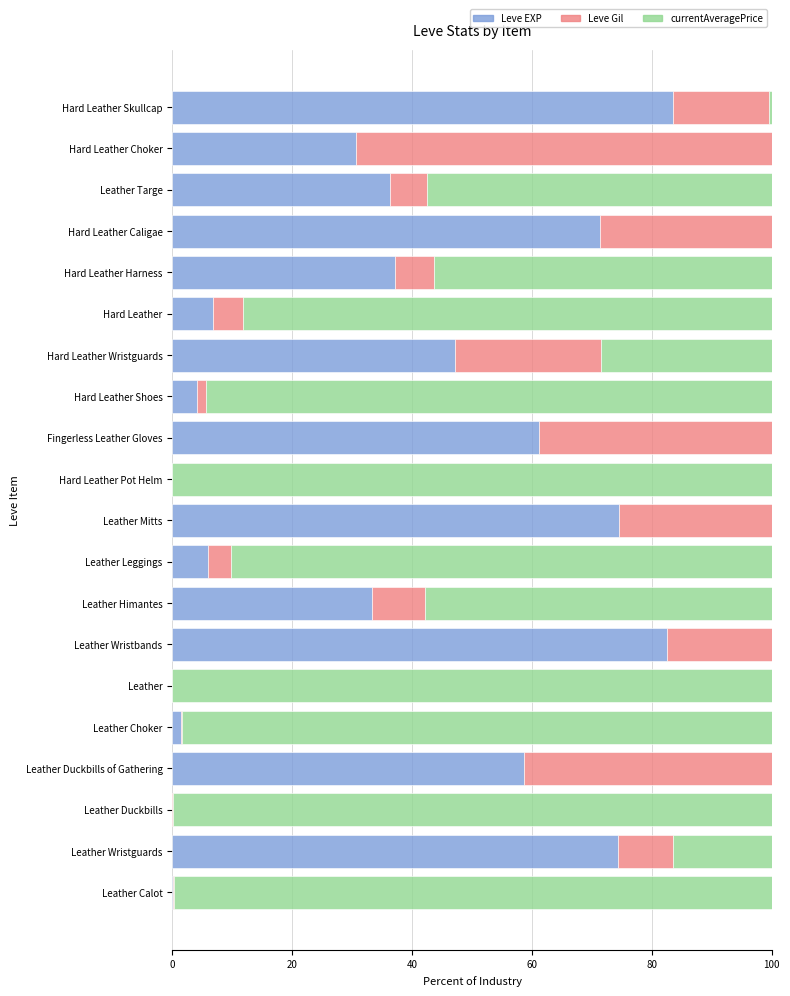

What is the highest value of the Leve EXP series?

83.6